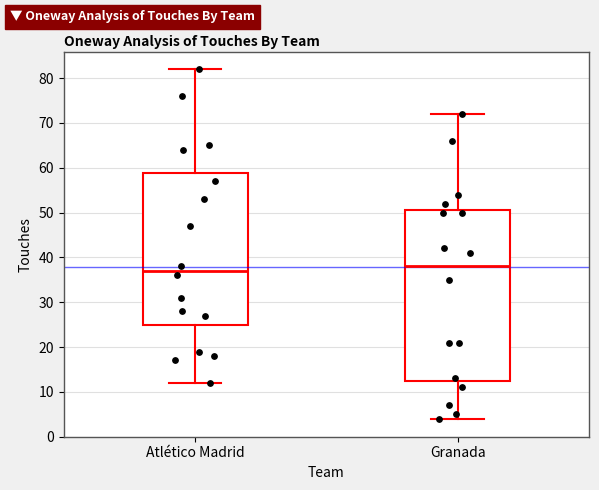

Reading left to right, transcribe this box plot: for each box, give where its median line is, the range the box spans, and where its two whiskers end, as read against the y-axis. The values are not printed on the chart, so give them approximately, as read against the axis.

Atlético Madrid: median 37, box 25 to 59, whiskers 12 to 82
Granada: median 38, box 13 to 51, whiskers 4 to 72